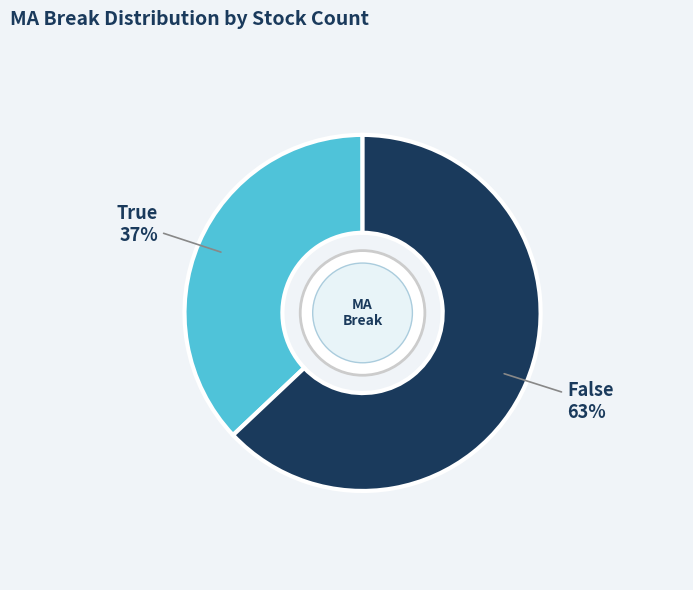

Rank the categories by value from lowest to highest.

True, False